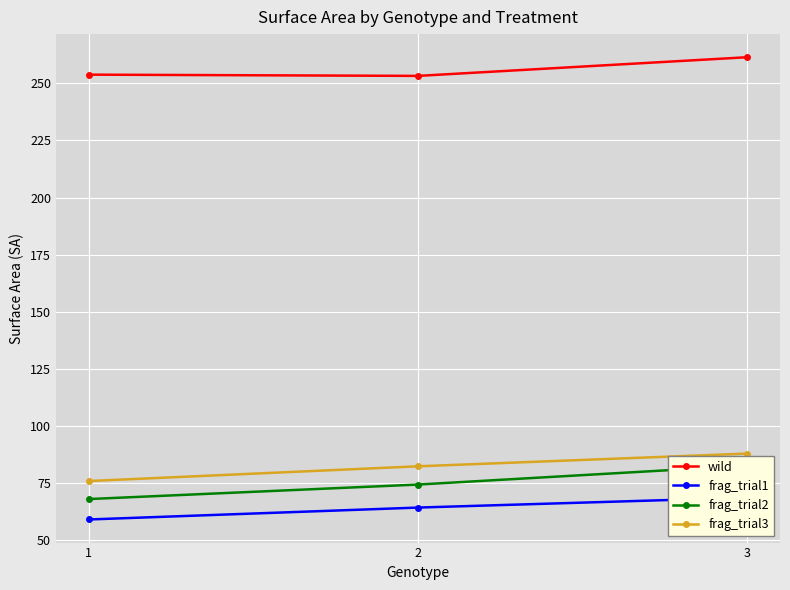

True or false: frag_trial1 has a value of 97.6 at 1.

False